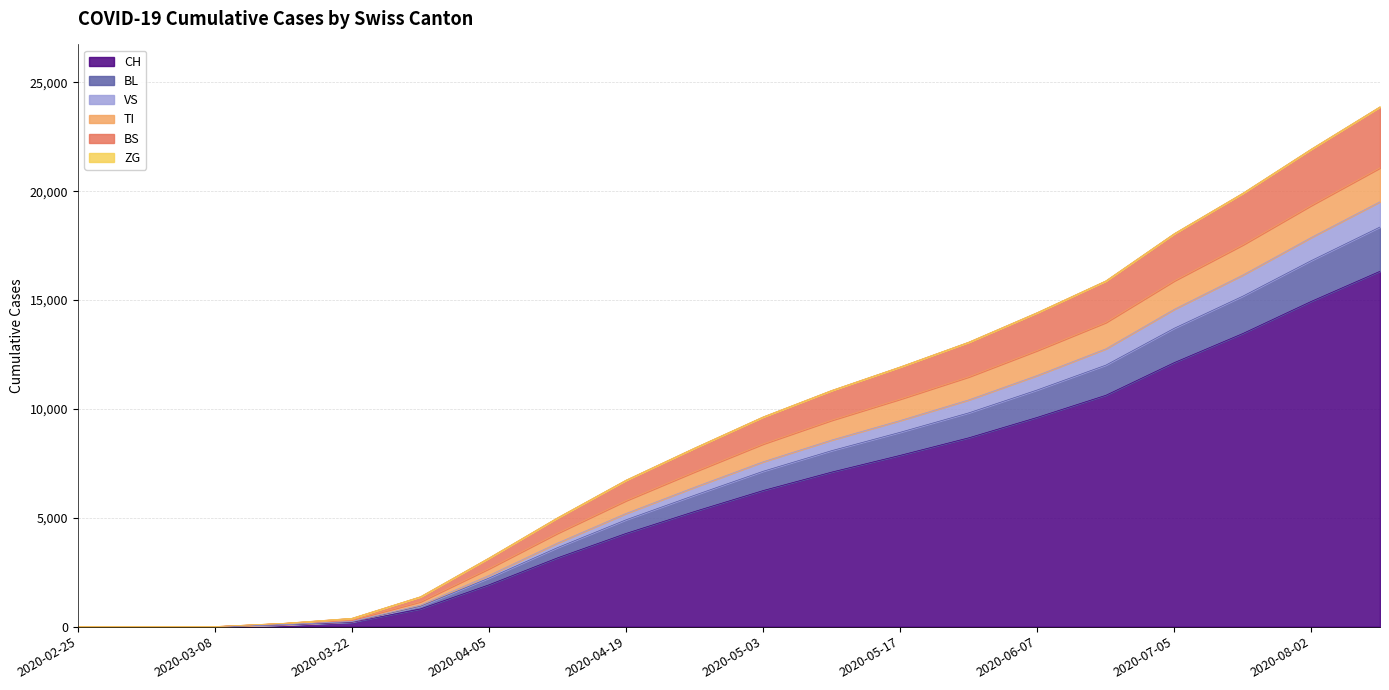

How many lines are shown in the chart?

6